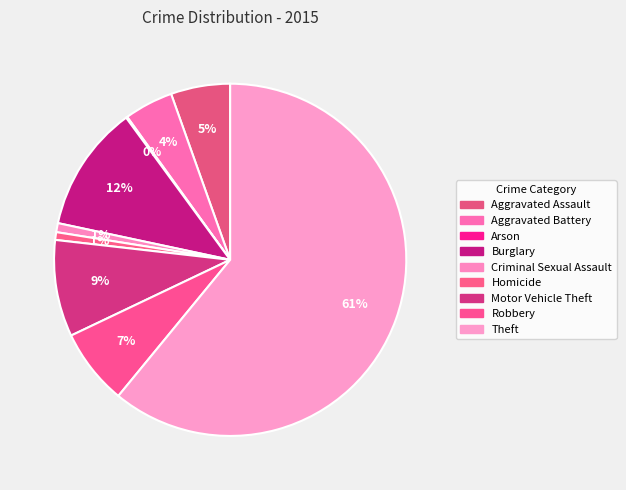

What is the change in value from Aggravated Battery to Robbery?

+21